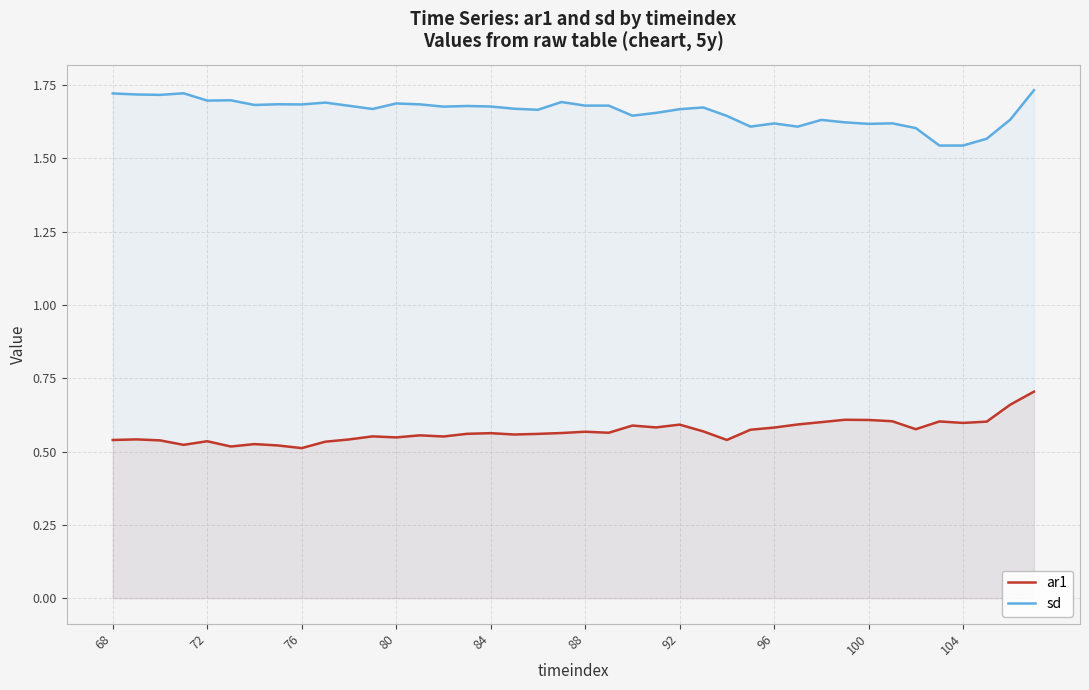

Is it true that sd equals 0.8 at 80?

False